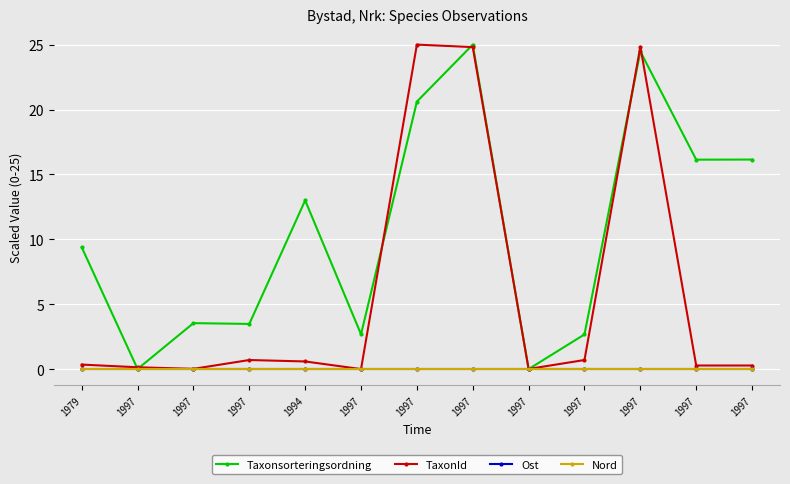

What is the label of the 6th point from the left?

1997